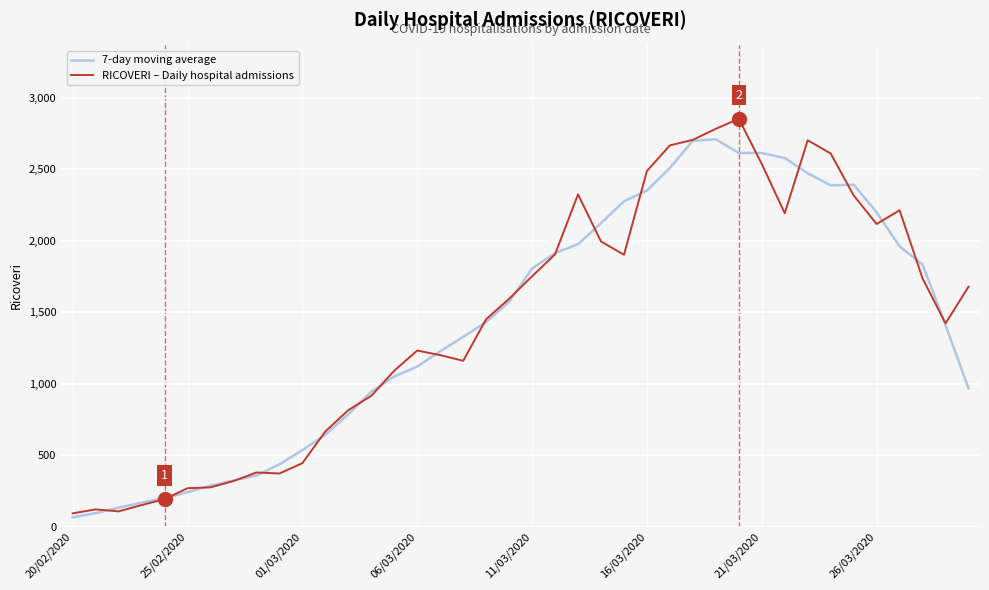

List the series in order of their peak value, highest first.

RICOVERI – Daily hospital admissions, 7-day moving average